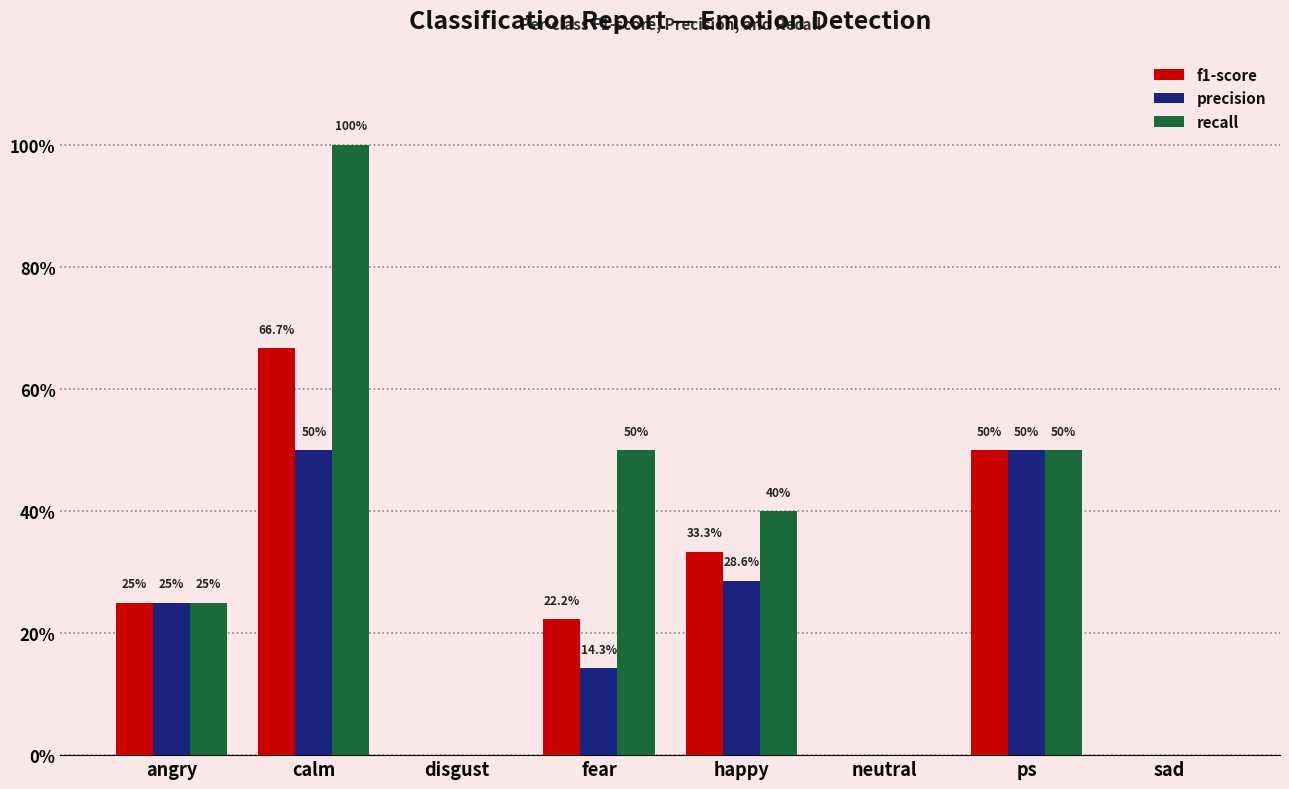

Reading right to left, what are all the values shown in this chart?

f1-score: 0.0	0.5	0.0	0.3	0.2	0.0	0.7	0.2
precision: 0.0	0.5	0.0	0.3	0.1	0.0	0.5	0.2
recall: 0.0	0.5	0.0	0.4	0.5	0.0	1.0	0.2